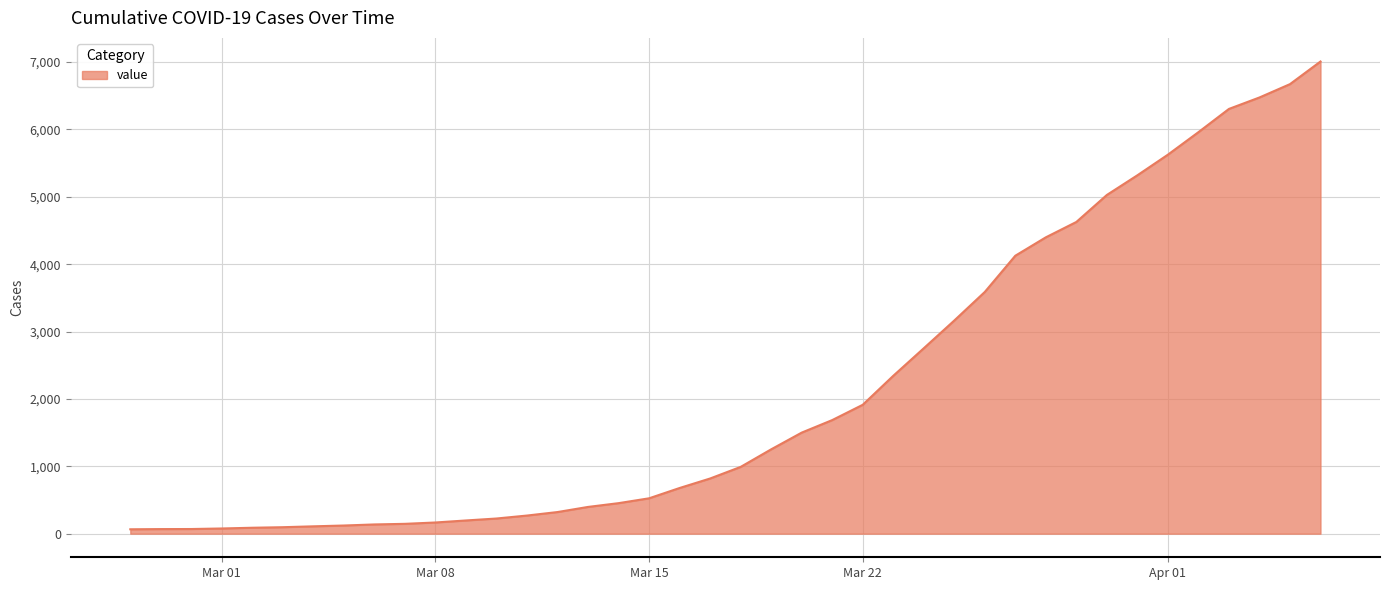

What is the maximum value shown in the chart?

7009